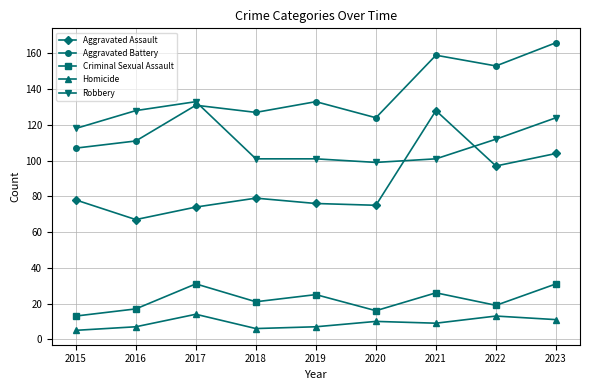

The Aggravated Battery series shows 164 at 2020. True or false?

False